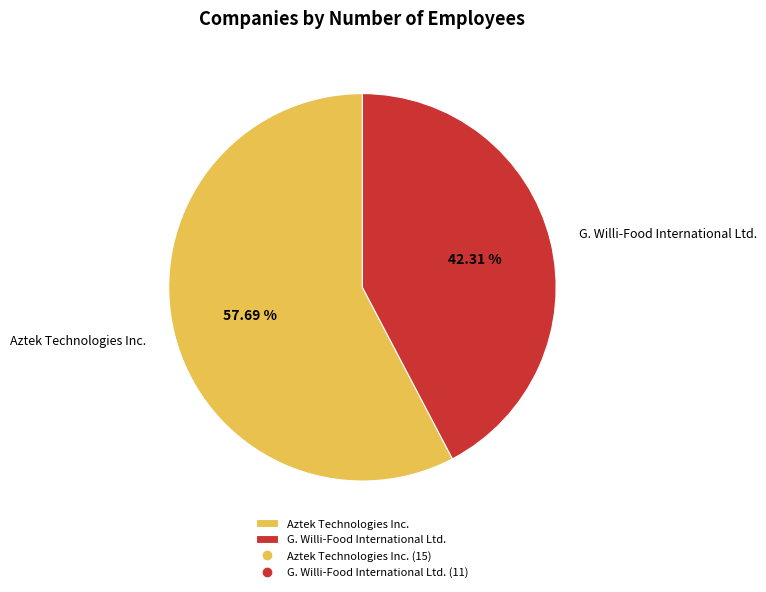

What is the ratio of the value at G. Willi-Food International Ltd. to the value at Aztek Technologies Inc.?

0.7